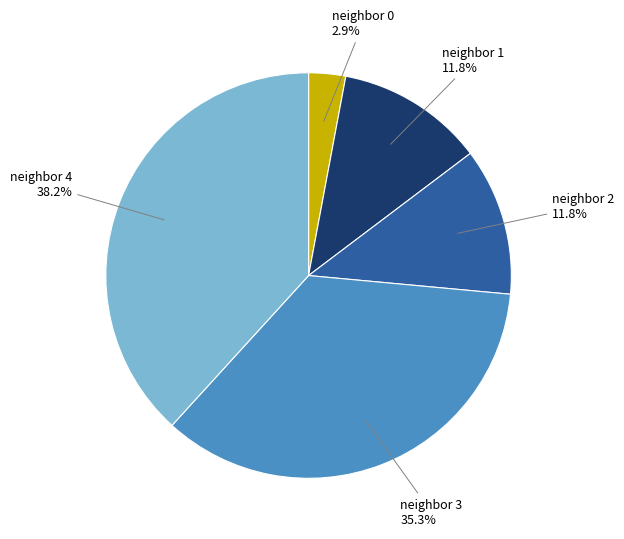

Does any single category account for the majority?

No